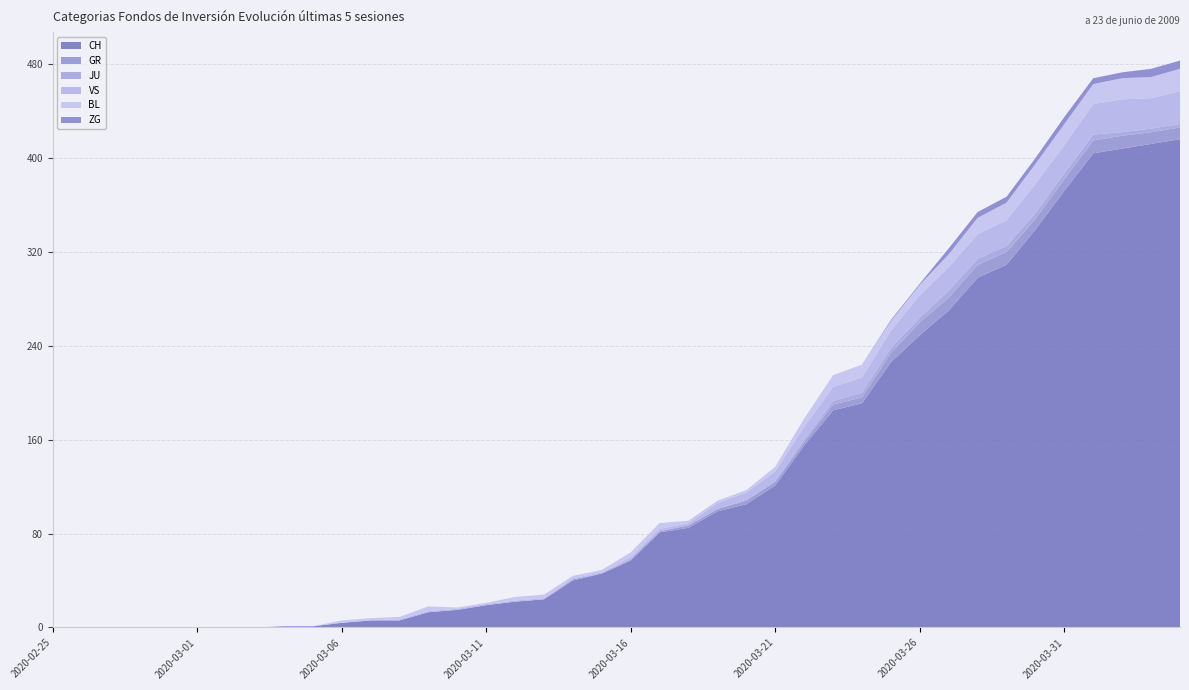

Reading left to right, transcribe all the data shown in this chart.

CH: 0	0	0	0	0	0	0	0	1	1	4	6	6	13	15	19	22	24	40	46	57	81	85	99	105	121	155	185	191	226	249	270	298	309	339	372	404	408	412	416
GR: 0	0	0	0	0	0	0	0	0	0	0	0	0	0	0	0	0	0	1	0	1	1	2	2	3	3	3	5	5	8	11	11	11	11	9	10	11	11	10	10
JU: 0	0	0	0	0	0	0	0	0	0	0	0	0	0	0	0	0	0	0	0	0	0	0	0	1	1	2	3	4	4	4	6	5	5	5	5	5	3	3	3
VS: 0	0	0	0	0	0	0	0	0	0	0	0	1	1	1	1	1	1	1	1	2	2	2	5	6	8	11	12	13	15	19	20	21	22	25	24	26	28	26	28
BL: 0	0	0	0	0	0	0	0	0	0	2	2	2	4	1	1	3	3	2	2	4	5	2	2	2	4	7	10	11	8	9	11	14	15	17	18	17	18	18	19
ZG: 0	0	0	0	0	0	0	0	0	0	0	0	0	0	0	0	0	0	0	0	0	0	0	0	0	0	0	0	0	1	1	5	5	5	5	6	5	5	7	7